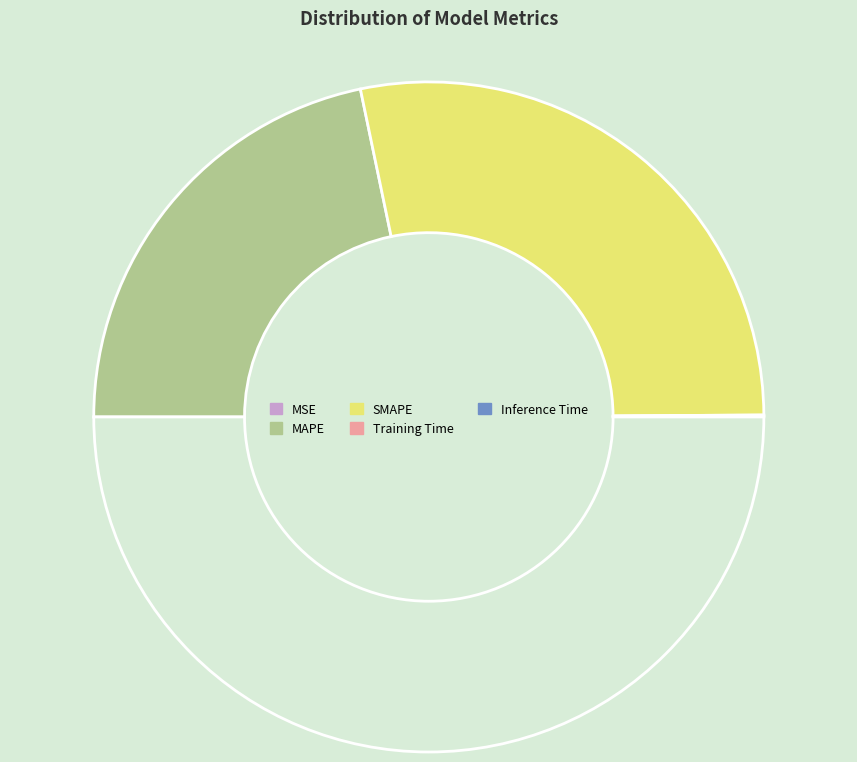

How many segments does this pie chart have?

5